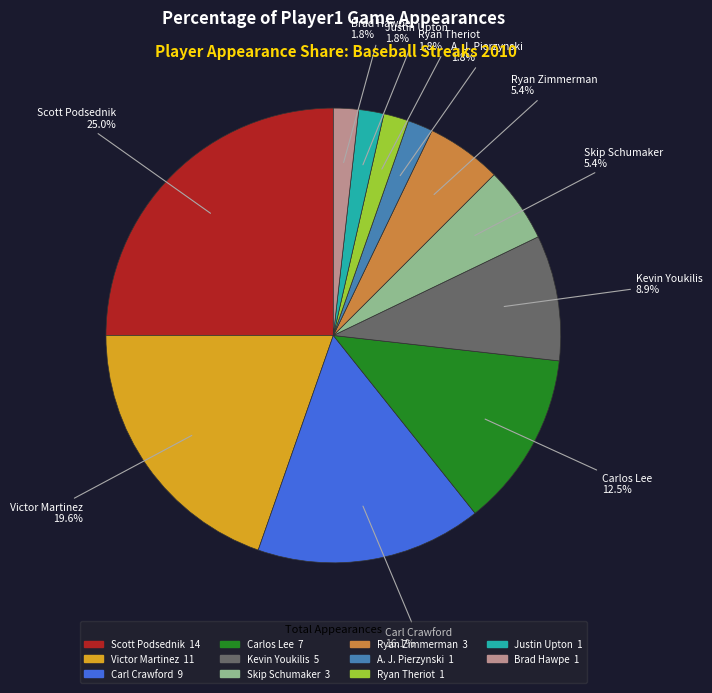

Count the number of slices in the pie.

11